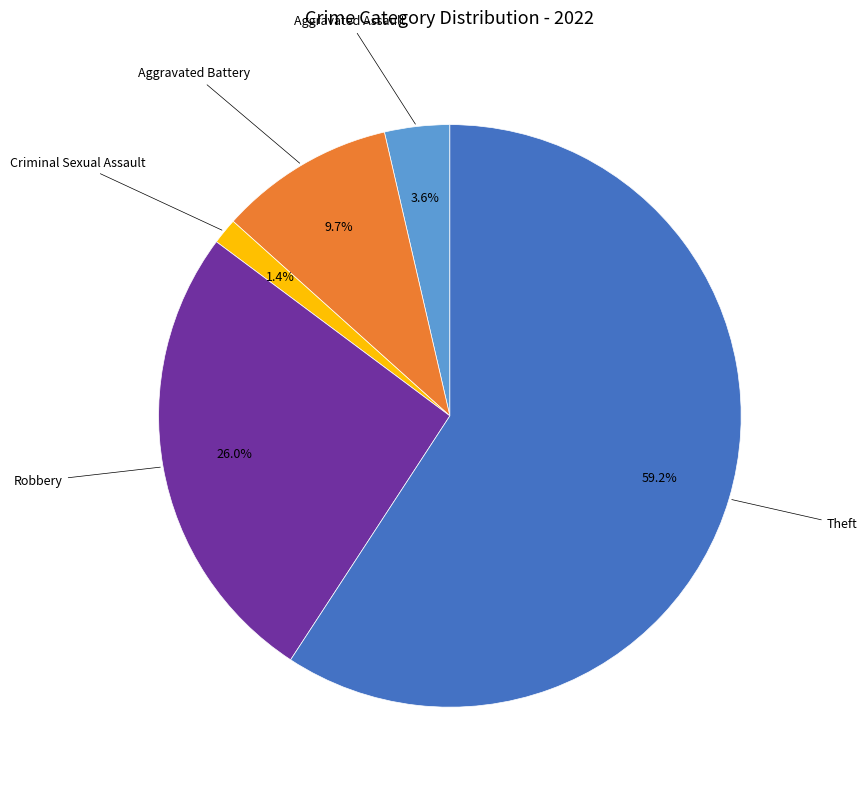

Is there any slice that represents more than half of the pie?

Yes